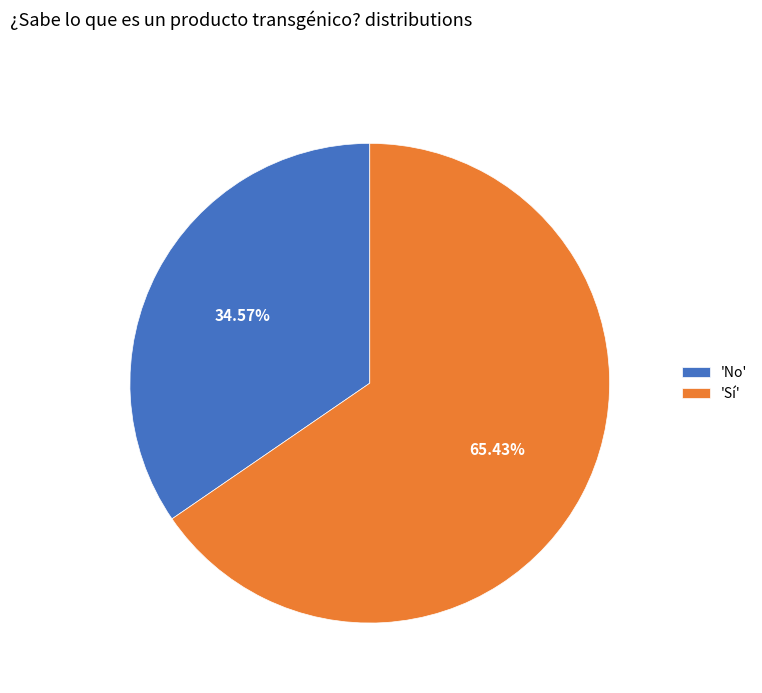

Rank the categories by value from lowest to highest.

'No', 'Sí'